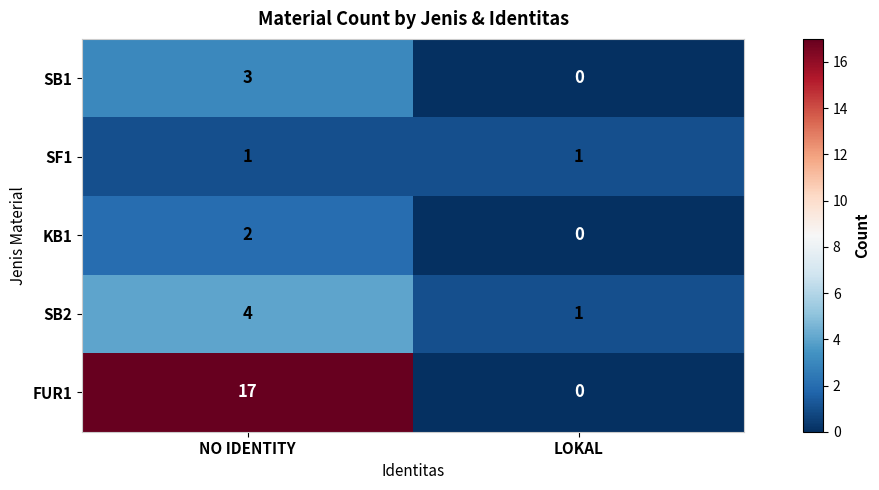

What is the difference between the highest and lowest values at NO IDENTITY?

16